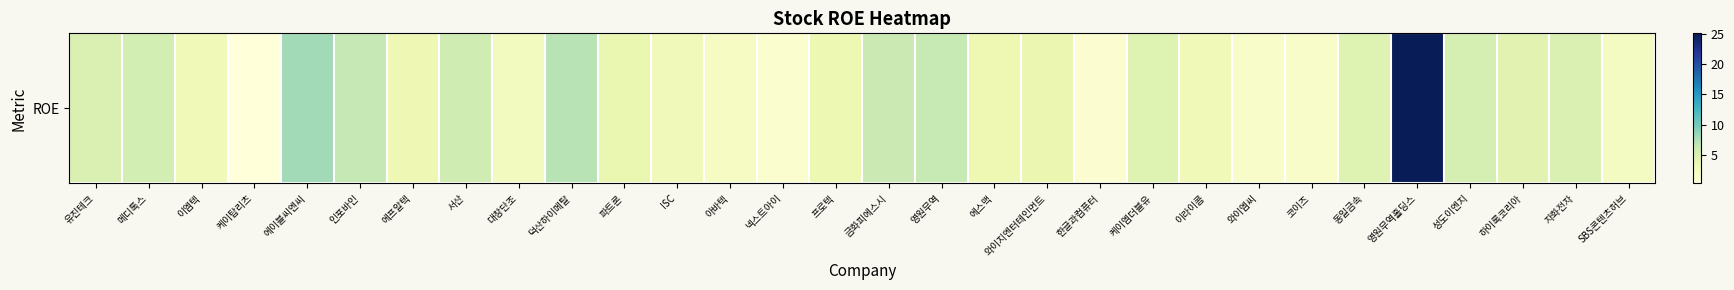

The value at 에이블씨엔씨 is 4.7. True or false?

False